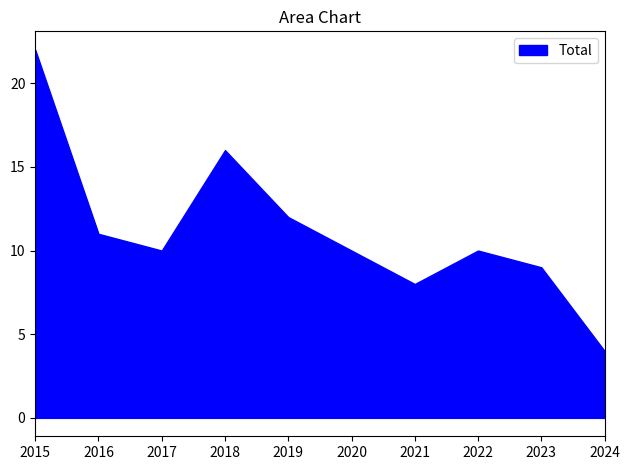

Which category has the highest value across all series?

2015